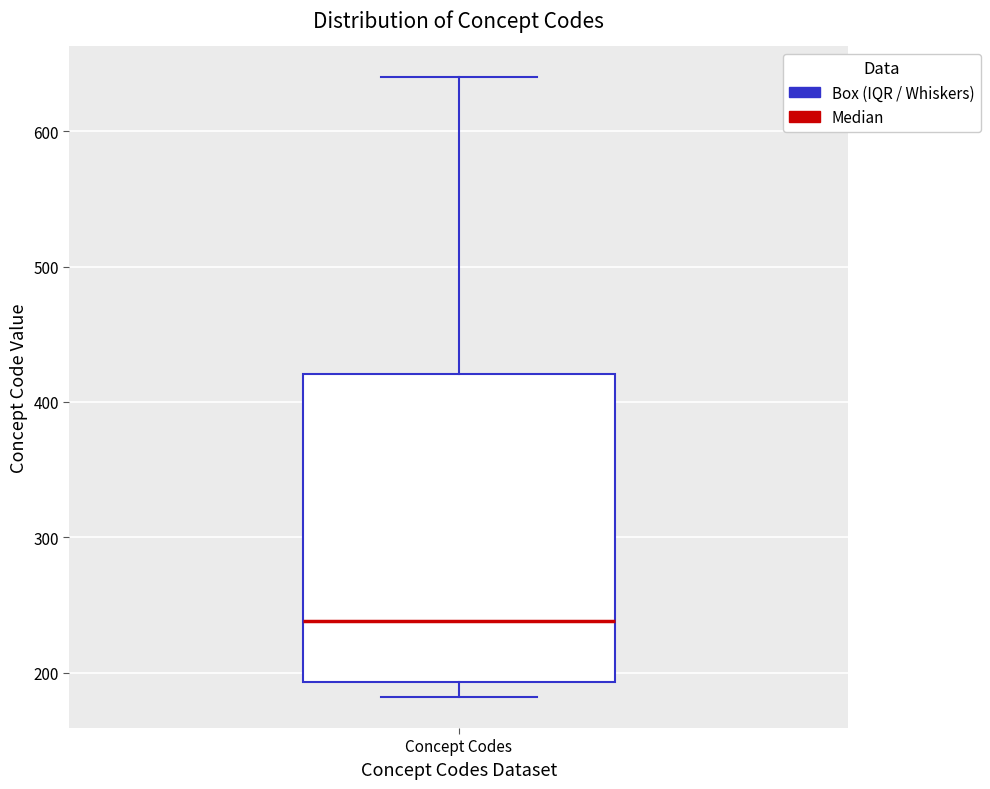

Read this box plot against the y-axis: the position of the median line, the range covered by the box, and the ends of both whiskers. The values are not printed on the chart, so give them approximately, as read against the axis.

median 240, box 190 to 420, whiskers 180 to 640